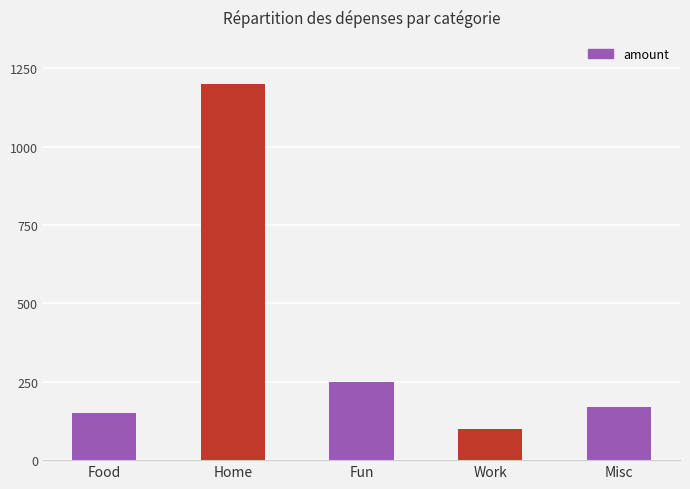

What is the change in value from Fun to Misc?

-80